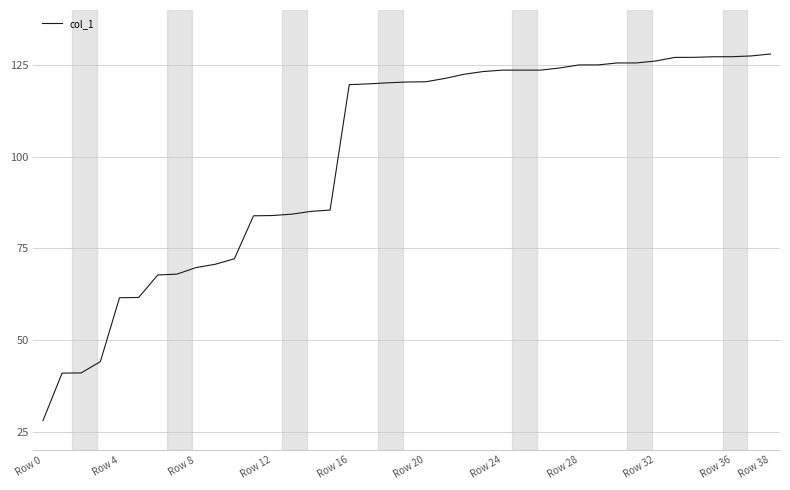

What is the smallest value displayed?

28.0